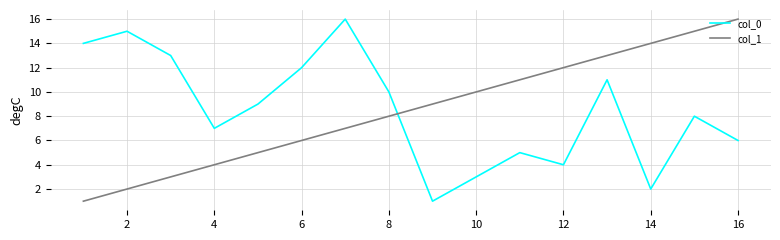

What is the maximum value for col_0?

16